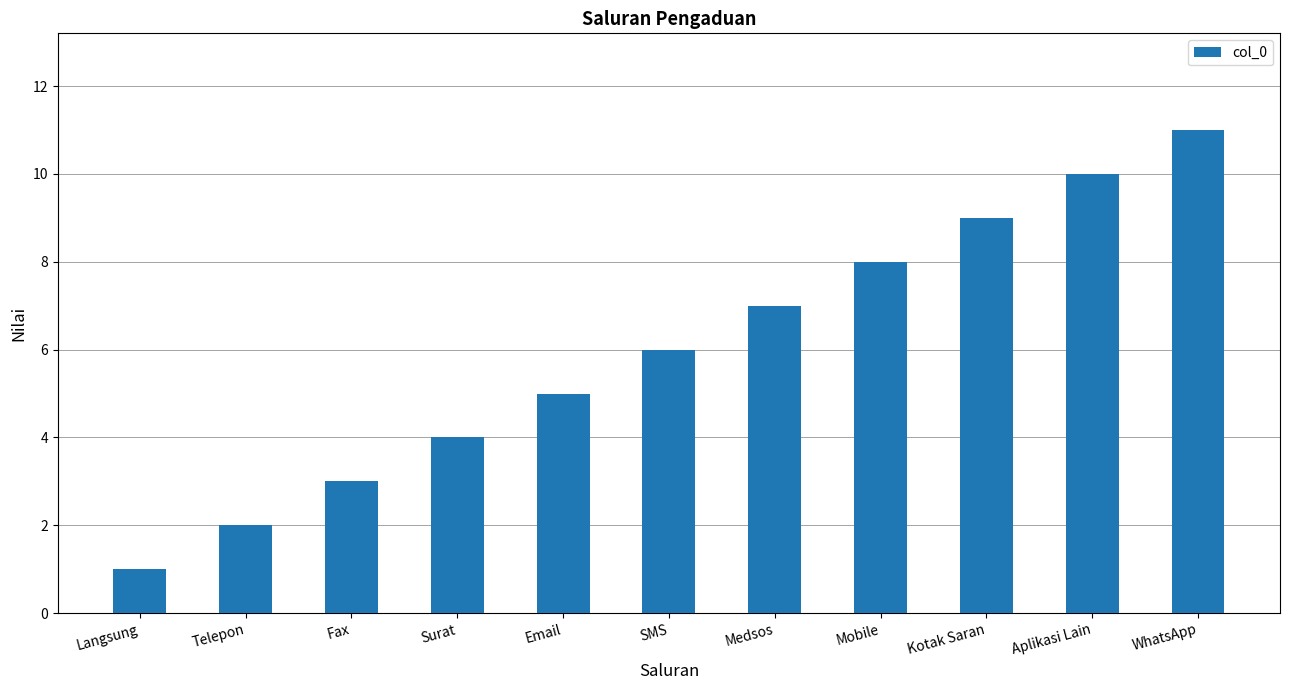

What is the greatest value displayed?

11